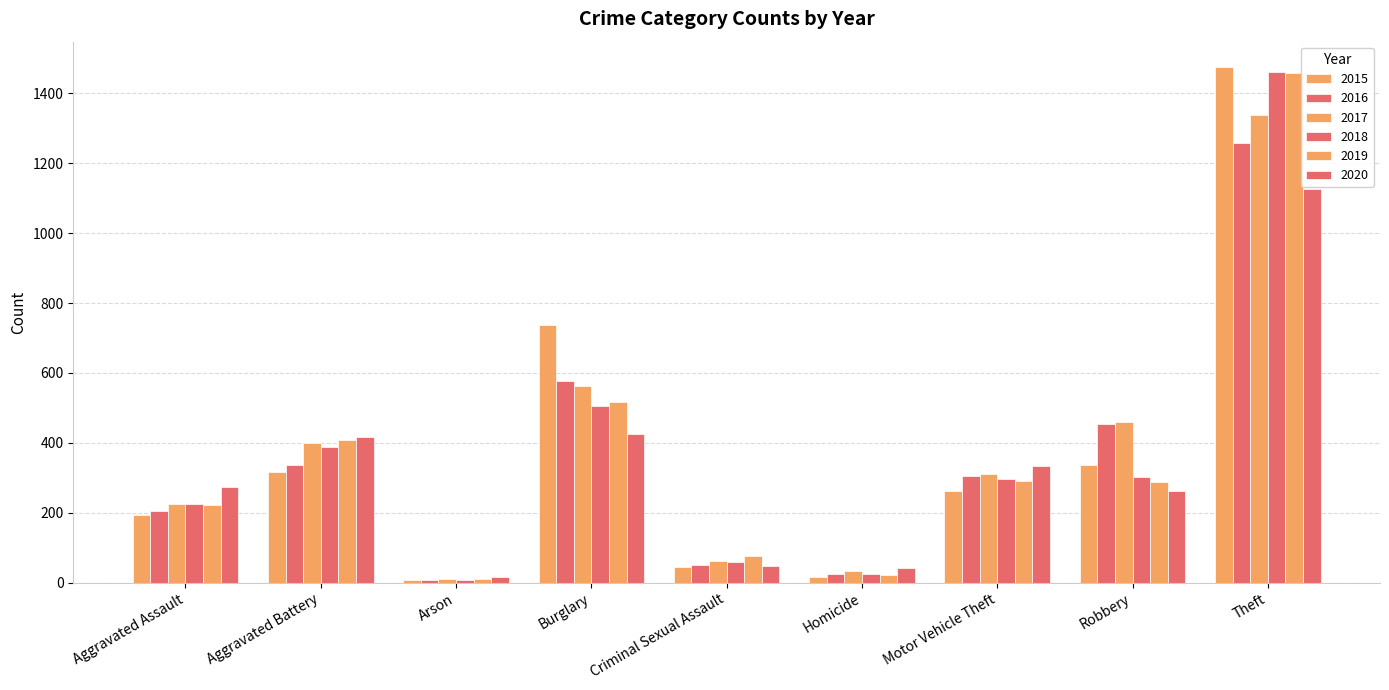

Is the value of 2017 at Robbery greater than the value of 2019 at Homicide?

Yes